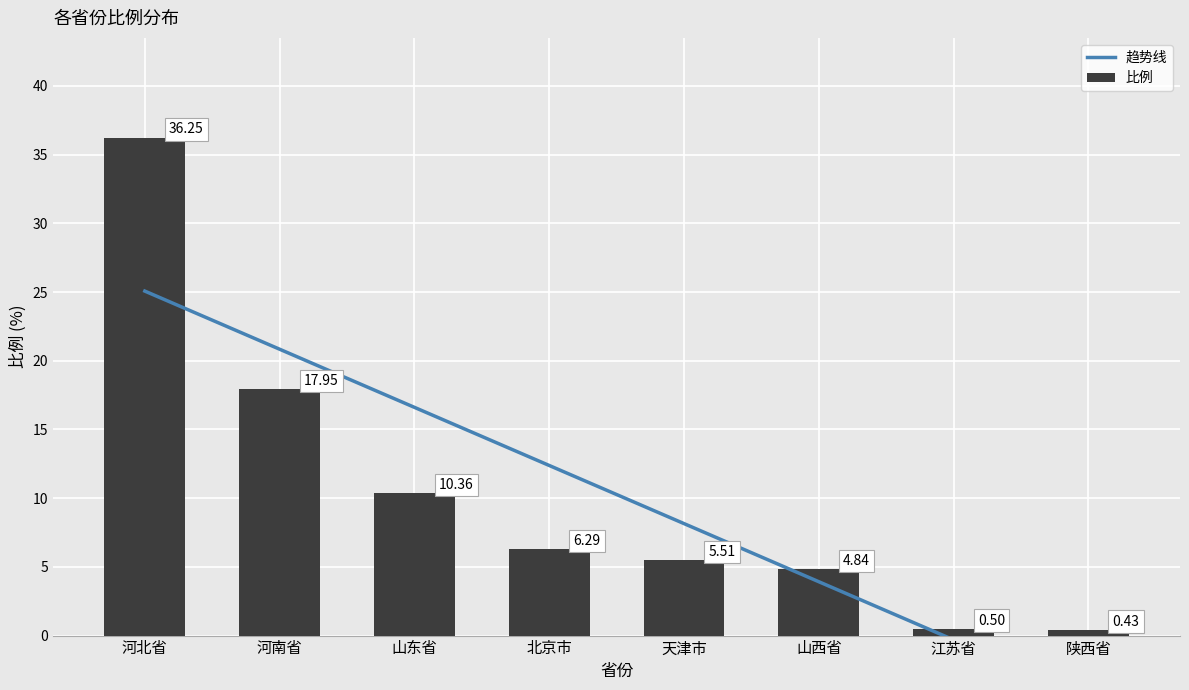

How many data points does each series have?

8